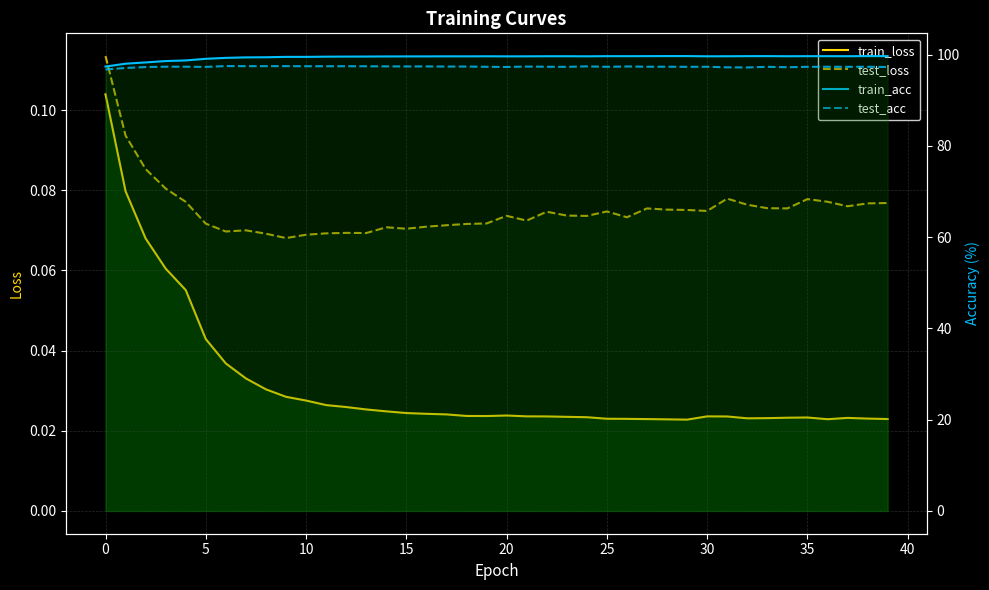

At which category does test_acc reach its first local valley?

5